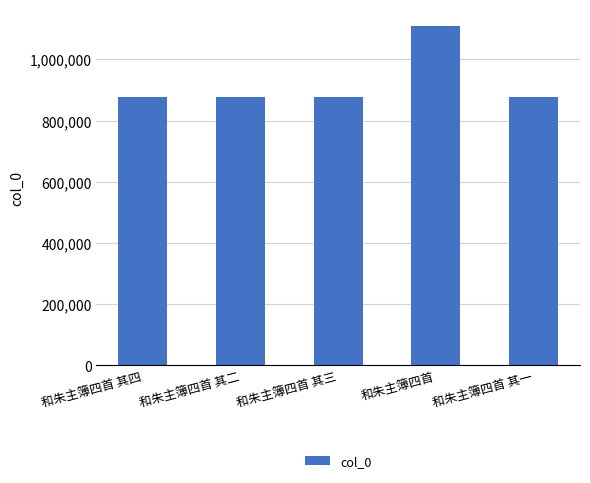

Is it true that the value at 和朱主簿四首 is 1108419?

True